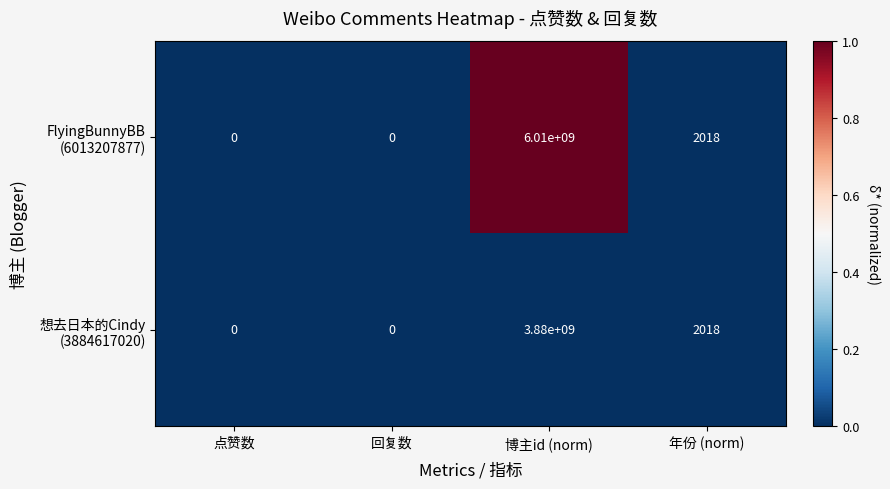

Which label corresponds to the largest value in the chart?

博主id (norm)